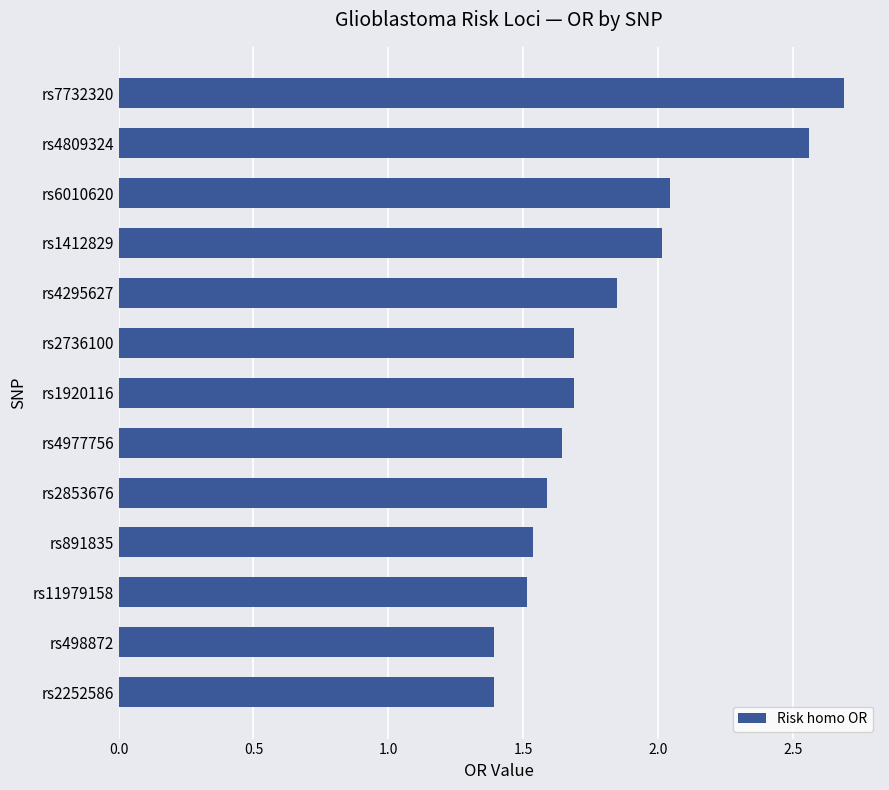

What is the minimum value shown in the chart?

1.4